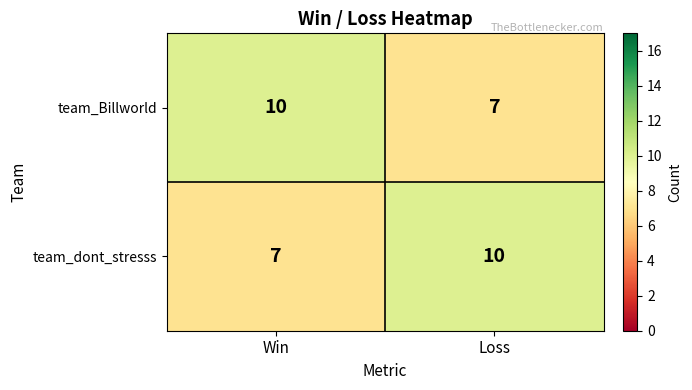

Which category has the lowest value in the team_Billworld series?

Loss